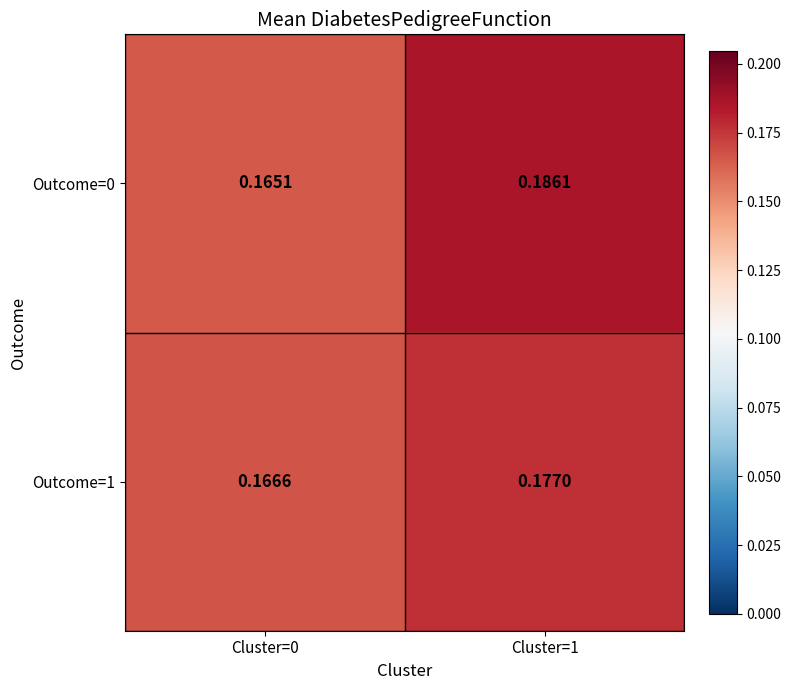

At Cluster=0, list the series in order from largest to smallest.

Outcome=1, Outcome=0